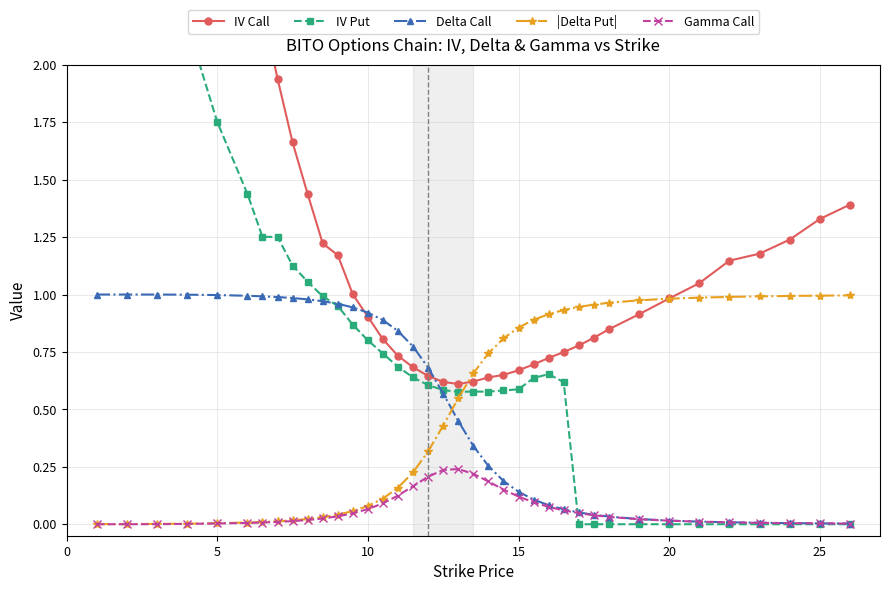

True or false: IV Put and IV Call cross at least once.

False